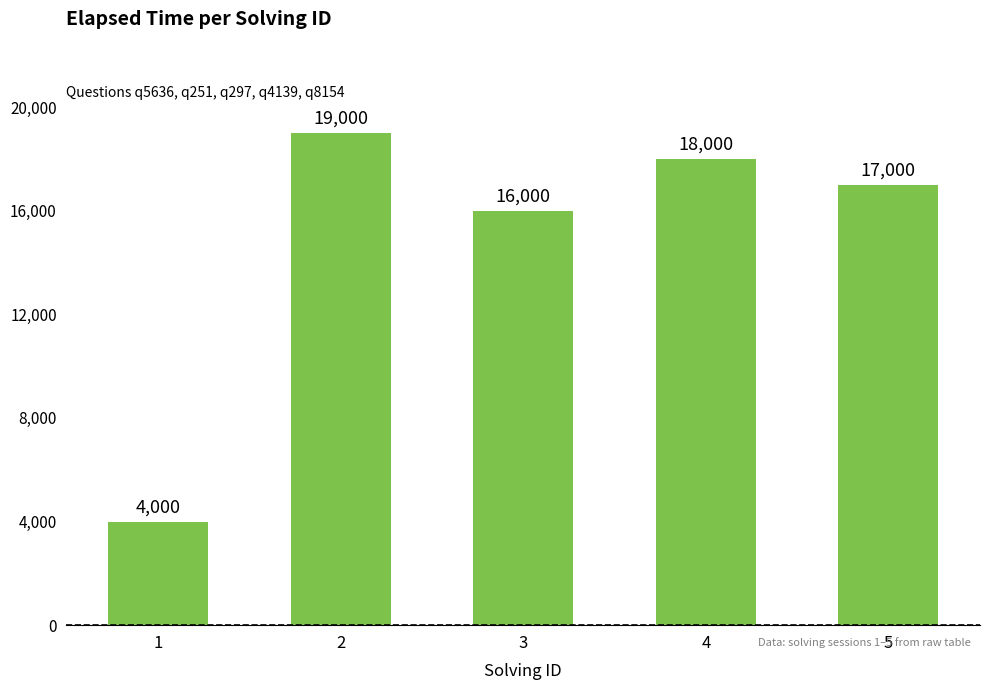

Rank the categories by value from highest to lowest.

2, 4, 5, 3, 1